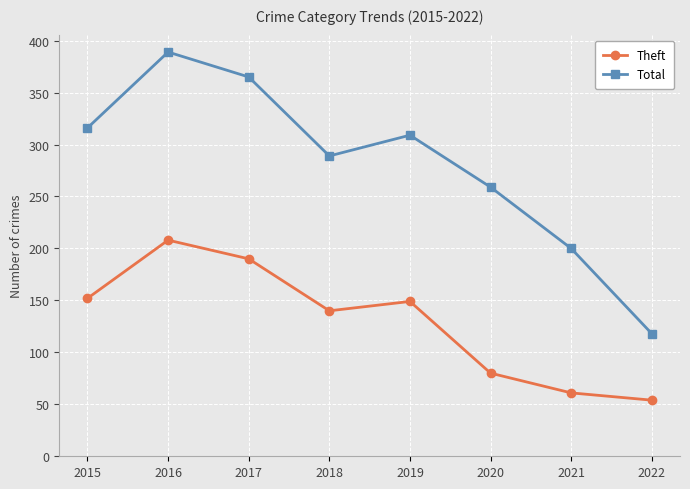

True or false: Theft and Total intersect in this chart.

False